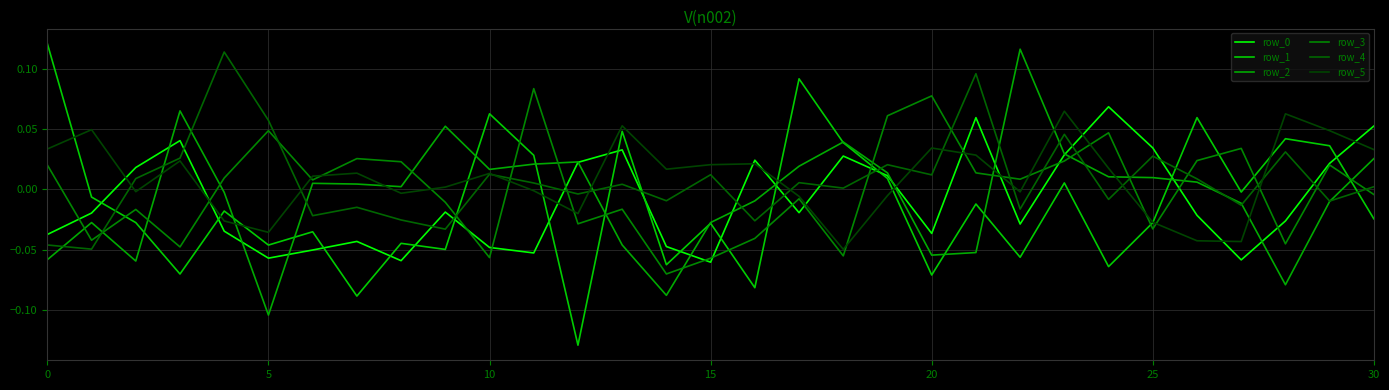

Reading right to left, list all the values displayed in this chart.

row_0: 0.1	0.0	-0.0	-0.1	-0.0	0.0	0.1	0.0	-0.0	0.1	-0.0	0.0	0.0	-0.0	0.0	-0.1	-0.0	0.0	0.0	-0.1	-0.0	-0.0	-0.1	-0.0	-0.1	-0.1	-0.0	0.0	0.0	-0.0	-0.0
row_1: -0.0	0.0	0.0	-0.0	0.1	-0.0	-0.1	0.0	-0.1	-0.0	-0.1	0.0	0.0	0.1	-0.1	-0.0	-0.1	0.0	-0.1	0.0	0.1	-0.0	-0.0	-0.1	-0.0	-0.0	-0.0	-0.1	-0.0	-0.0	0.1
row_2: 0.0	-0.0	-0.1	-0.0	0.0	0.0	0.0	0.0	0.1	-0.1	-0.1	0.0	0.0	0.0	-0.0	-0.0	-0.1	-0.0	0.0	0.0	0.0	0.1	0.0	0.0	0.0	-0.1	-0.0	0.1	-0.1	-0.0	-0.1
row_3: -0.0	0.0	-0.0	0.0	0.0	-0.0	0.0	0.0	0.0	0.0	0.1	0.1	-0.1	-0.0	-0.0	-0.1	-0.1	-0.0	-0.0	0.1	-0.1	-0.0	0.0	0.0	0.0	0.0	0.0	-0.0	-0.0	-0.0	0.0
row_4: 0.0	-0.0	0.0	-0.0	0.0	0.0	-0.0	0.0	-0.0	0.1	0.0	0.0	0.0	0.0	-0.0	0.0	-0.0	0.0	-0.0	0.0	0.0	-0.0	-0.0	-0.0	-0.0	0.1	0.1	0.0	0.0	-0.0	-0.0
row_5: 0.0	0.0	0.1	-0.0	-0.0	-0.0	0.0	0.1	-0.0	0.0	0.0	-0.0	-0.0	-0.0	0.0	0.0	0.0	0.1	-0.0	-0.0	0.0	0.0	-0.0	0.0	0.0	-0.0	-0.0	0.0	-0.0	0.0	0.0